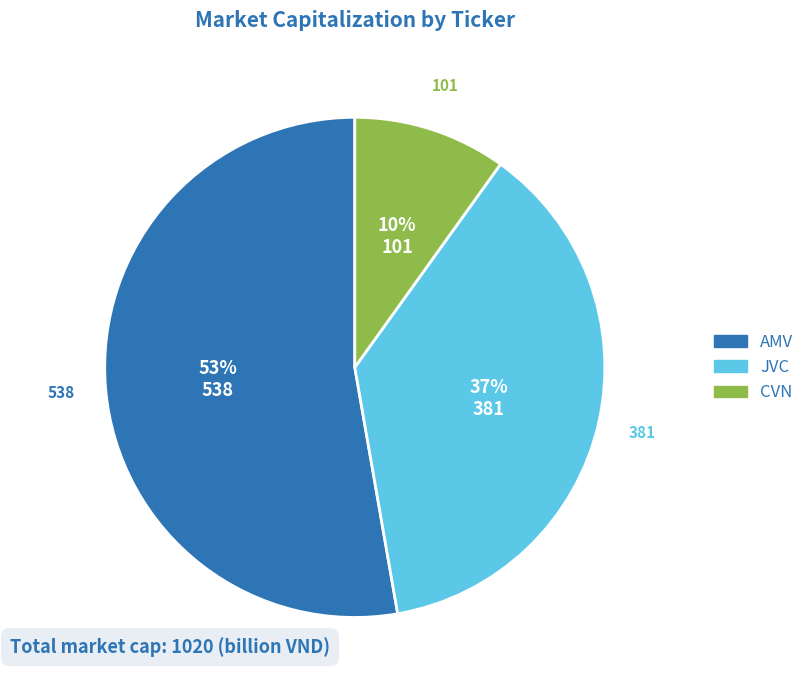

To the nearest percent, what is the average slice percentage?

33%